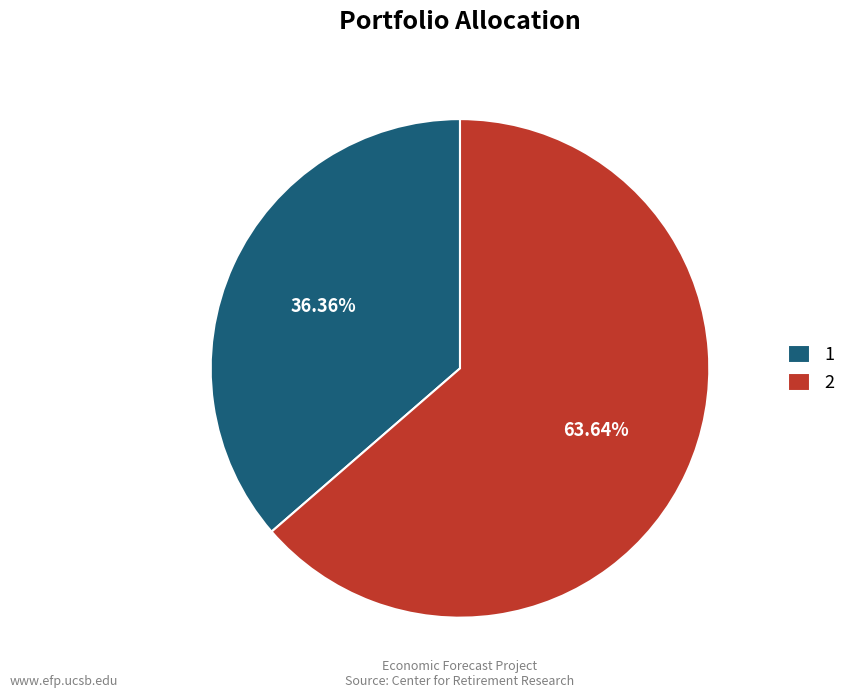

To the nearest percent, what is the difference between the 1 and 2 slice percentages?

27%